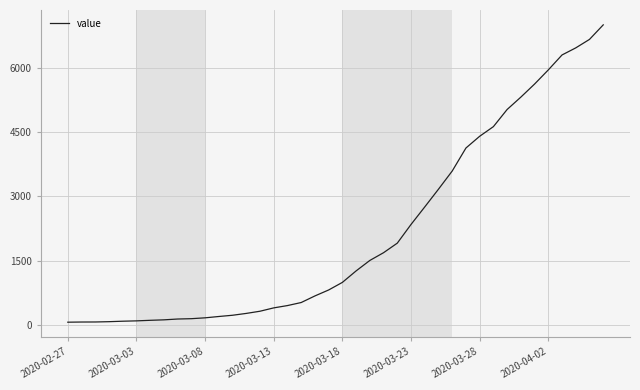

What is the maximum value shown in the chart?

7003